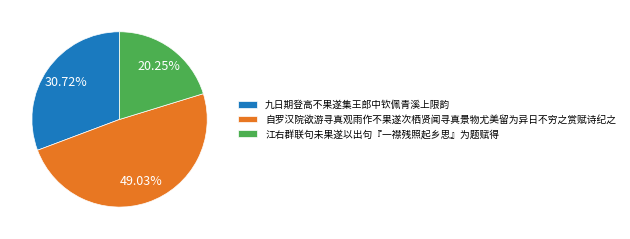

Is it true that 江右群联句未果遂以出句『一襟残照起乡思』为题赋得 is 30% of the pie?

False